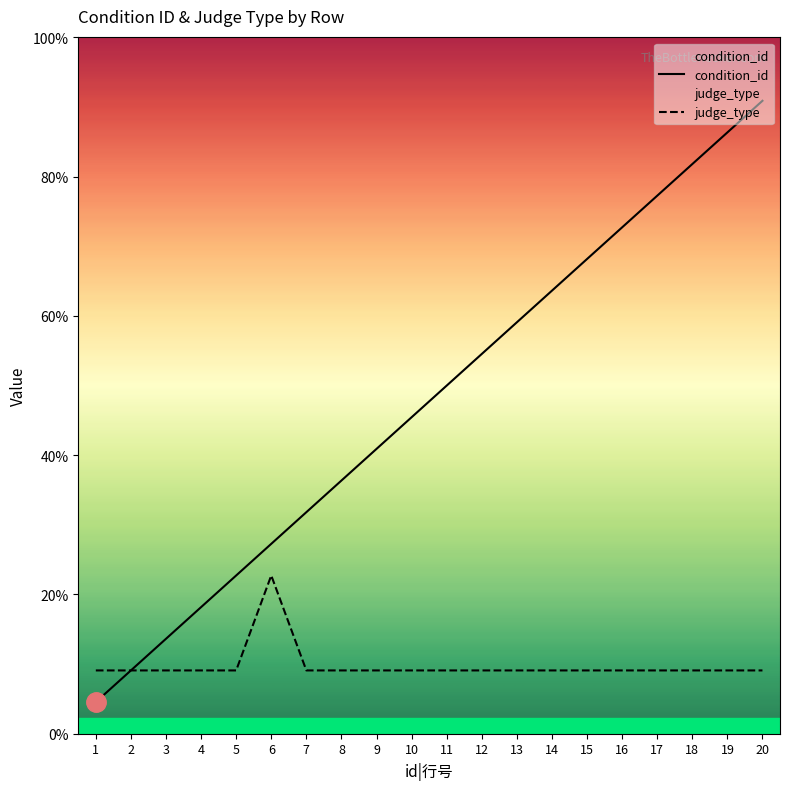

Between 3 and 9, which series saw the biggest shift?

condition_id